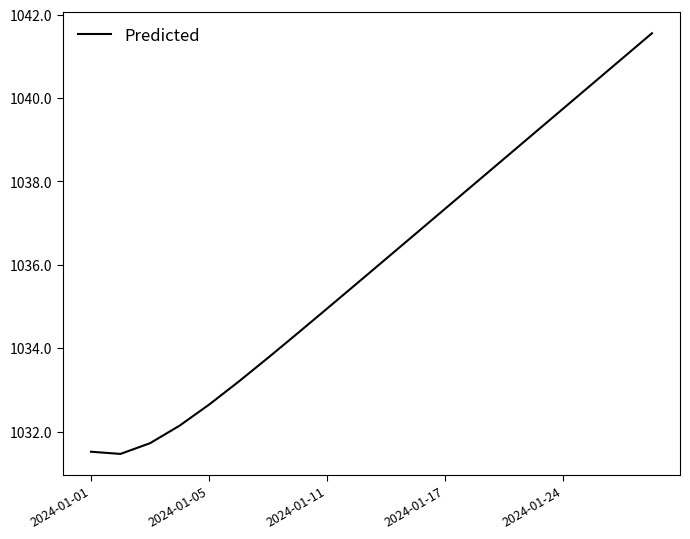

Is this an area chart (filled region under the line)?

No